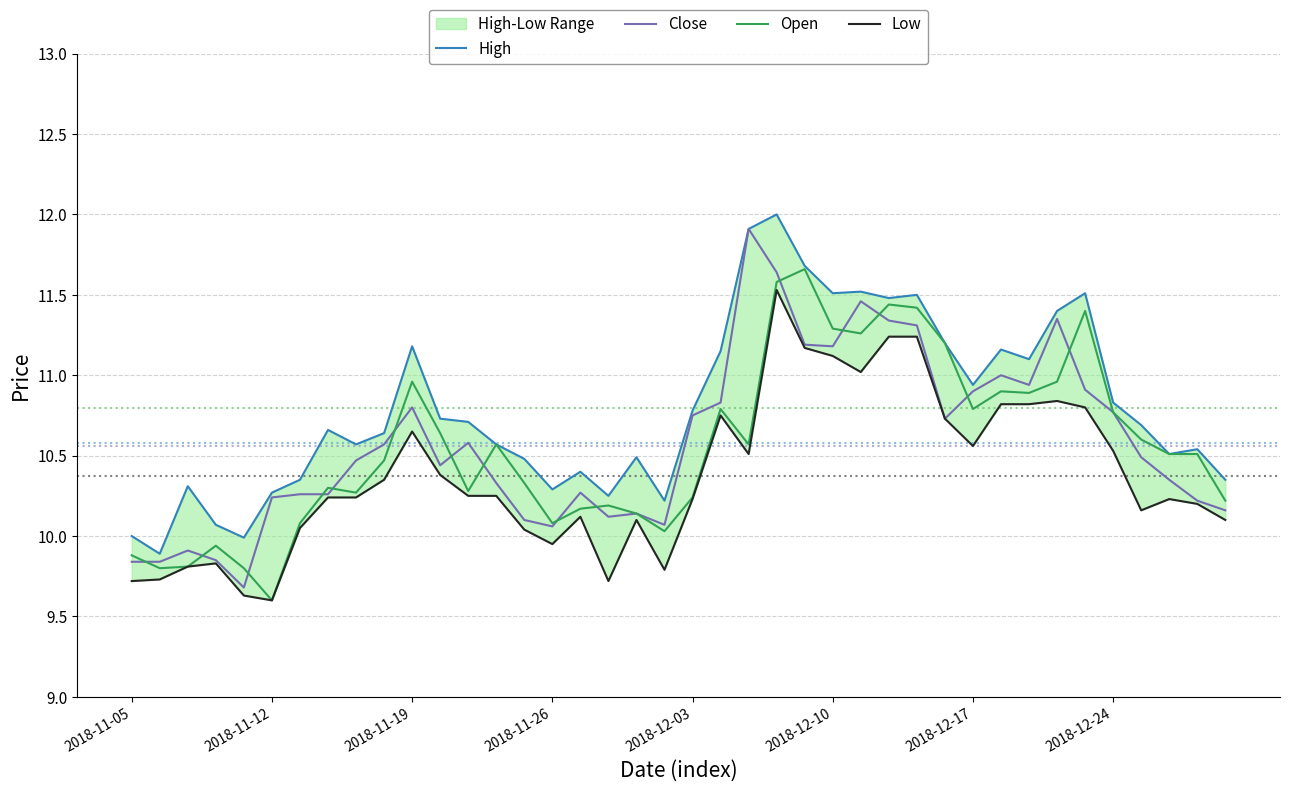

True or false: Low and Close intersect in this chart.

False